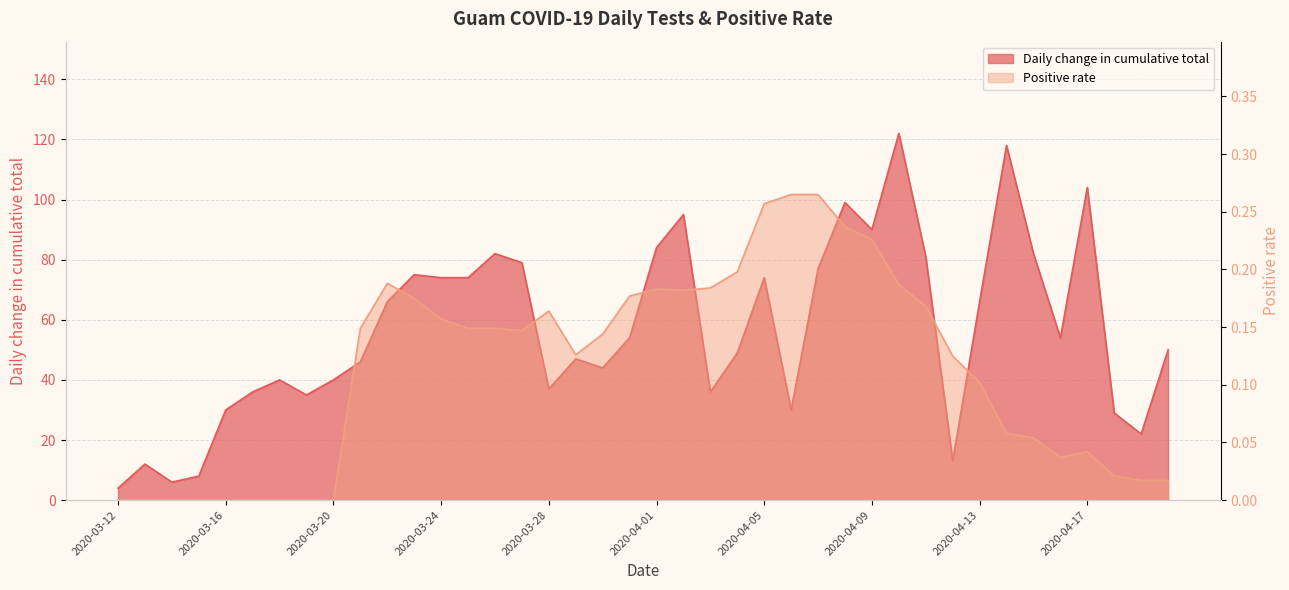

What is the label of the 2nd point from the left?

2020-03-13